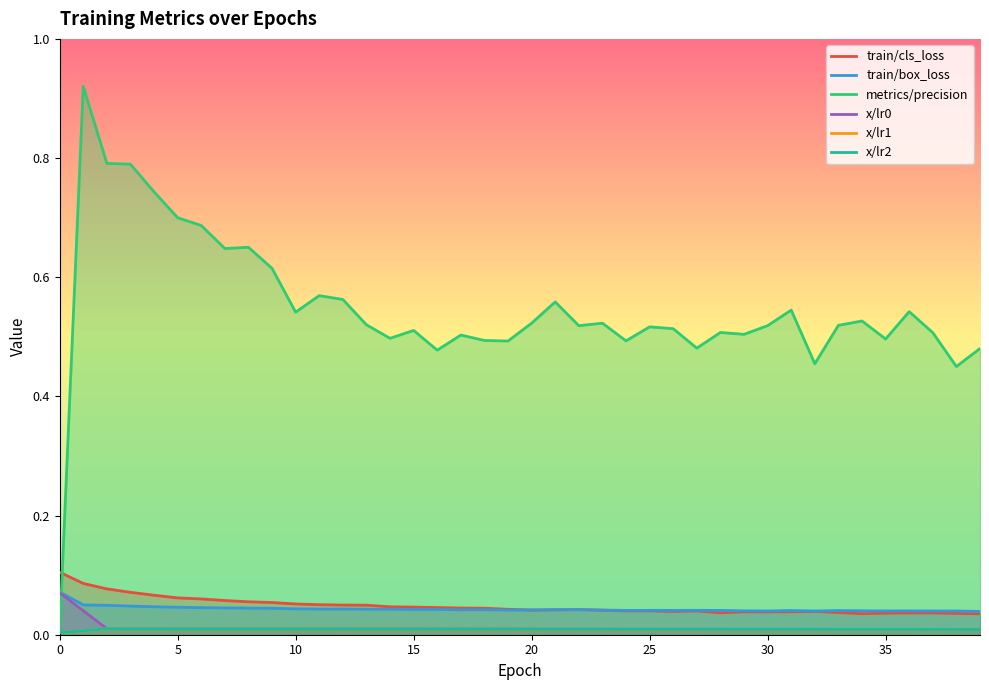

How many lines are shown in the chart?

6